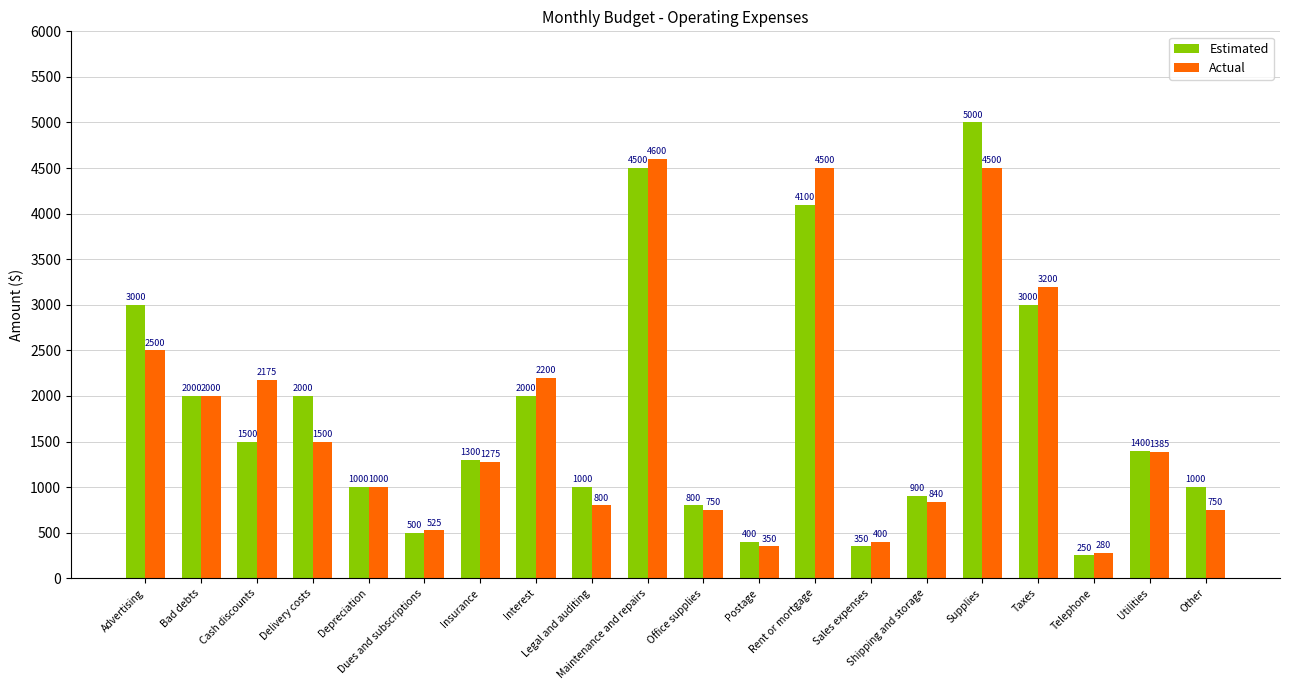

What is the label of the 11th bar from the left?

Office supplies